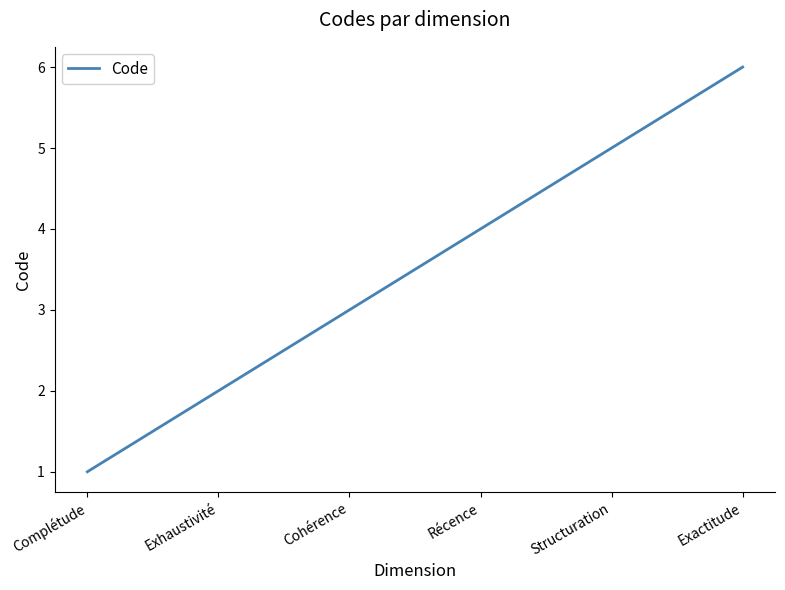

What is the approximate value at Structuration?

5